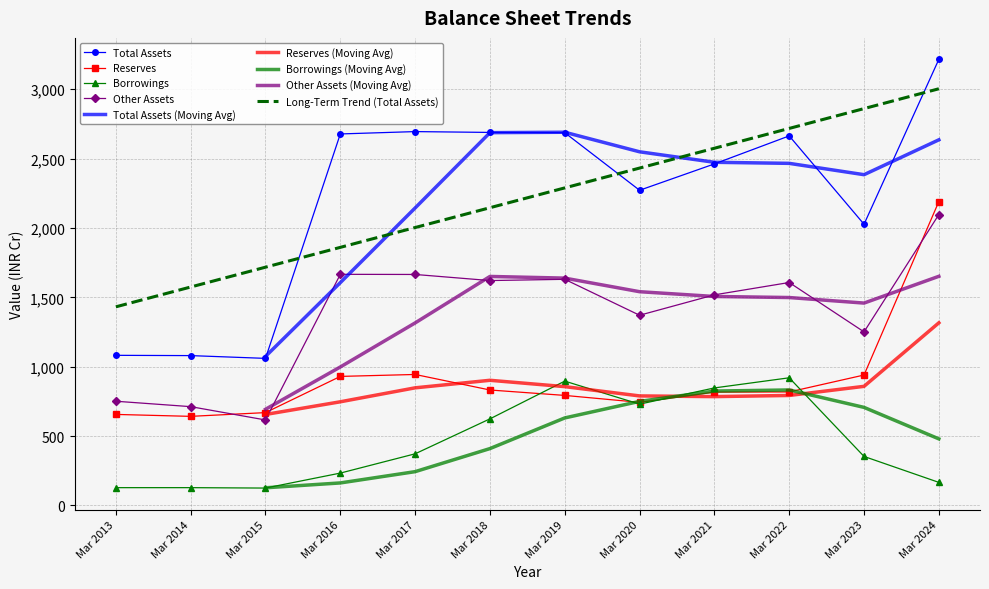

Read the Total Assets value at Mar 2023, to the nearest 10.

2030